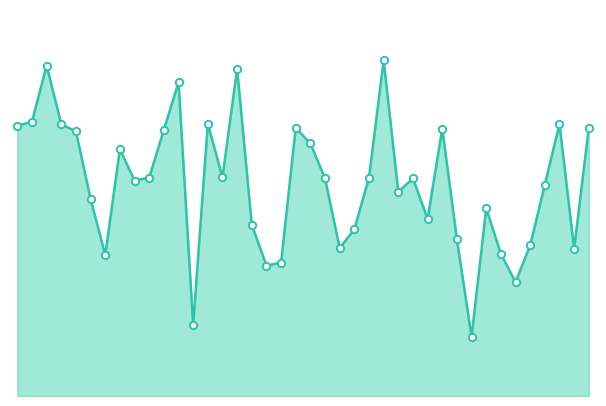

Is this an area chart (filled region under the line)?

Yes